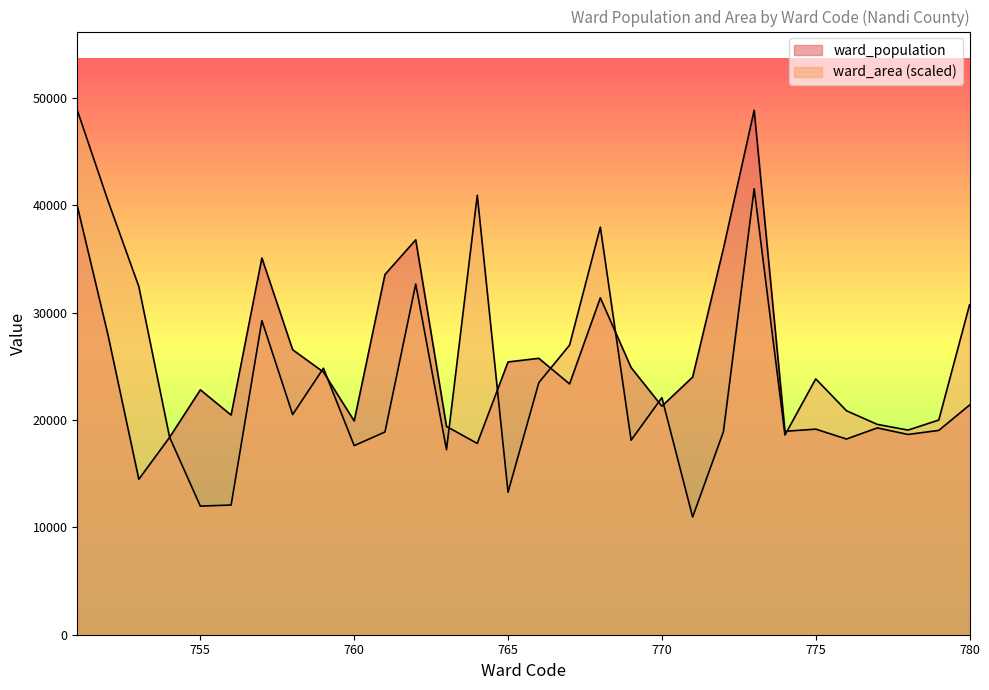

Which series changed the most between 758 and 763?

ward_population